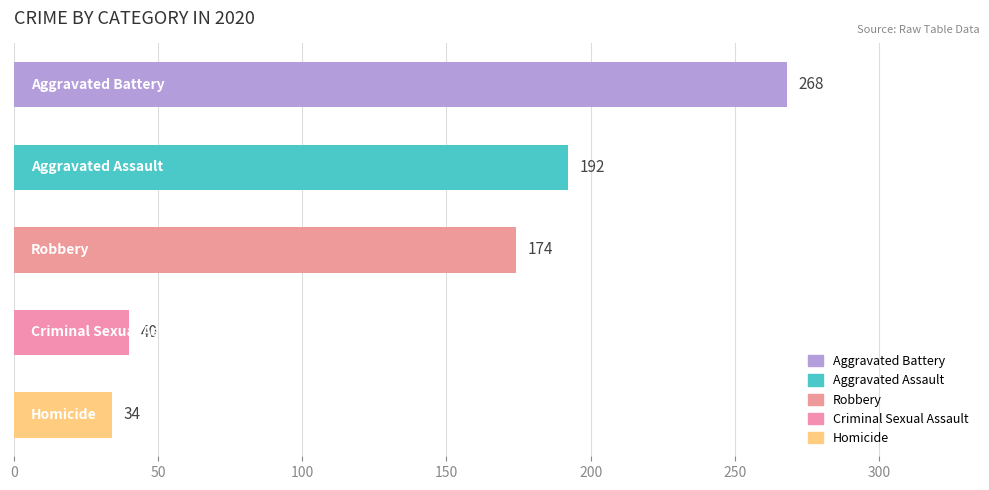

Reading top to bottom, transcribe all the data shown in this chart.

268	192	174	40	34